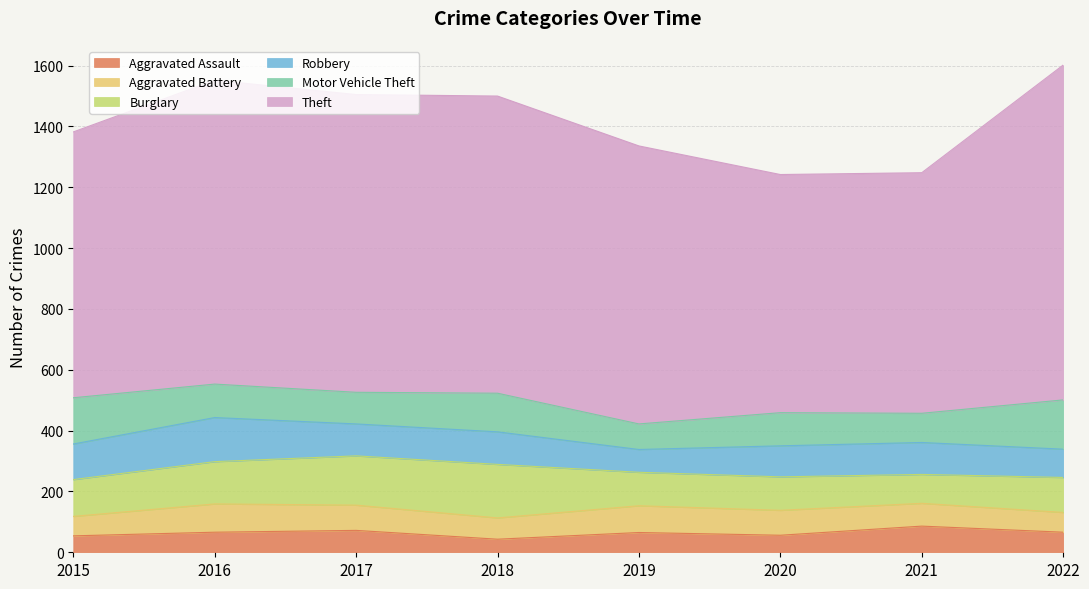

Reading left to right, what are all the values shown in this chart?

Aggravated Assault: 2015=54	2016=66	2017=72	2018=43	2019=65	2020=56	2021=86	2022=66
Aggravated Battery: 2015=64	2016=93	2017=83	2018=70	2019=88	2020=82	2021=75	2022=65
Burglary: 2015=121	2016=139	2017=162	2018=176	2019=110	2020=110	2021=95	2022=115
Robbery: 2015=117	2016=145	2017=105	2018=107	2019=75	2020=102	2021=105	2022=93
Motor Vehicle Theft: 2015=152	2016=110	2017=104	2018=127	2019=84	2020=109	2021=96	2022=162
Theft: 2015=874	2016=999	2017=979	2018=977	2019=914	2020=783	2021=791	2022=1101